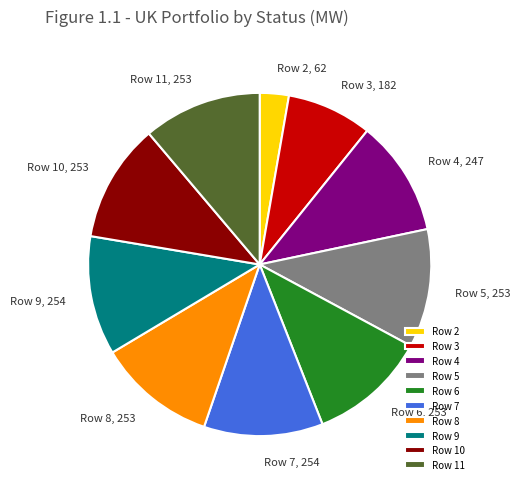

Which has a higher value, Row 4 or Row 3?

Row 4